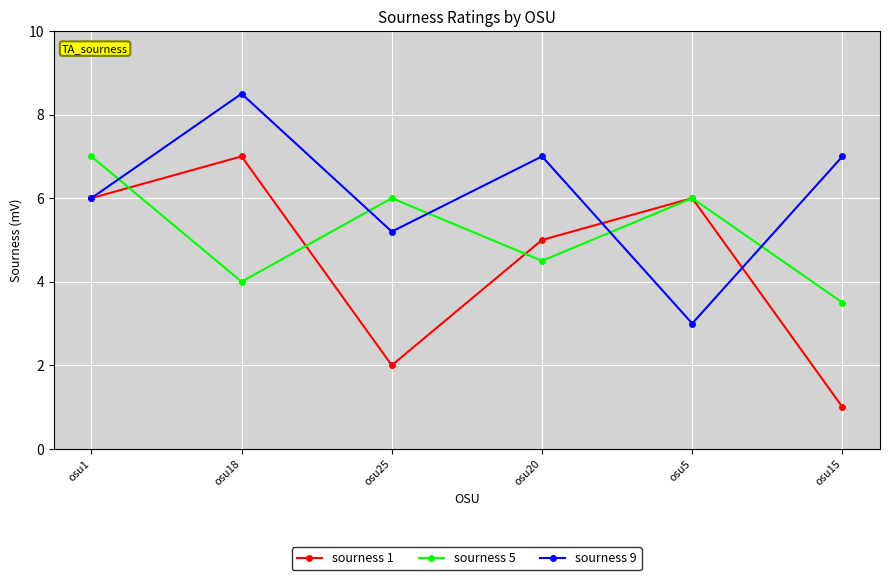

What is the spread (max minus min) of values at osu1?

1.0